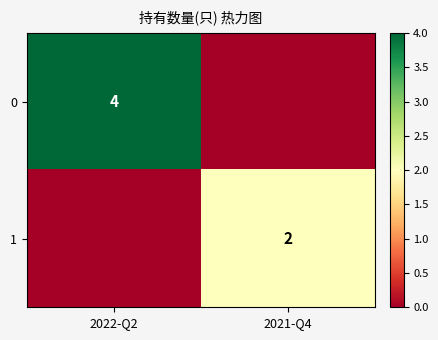

The 1 series shows 3 at 2021-Q4. True or false?

False